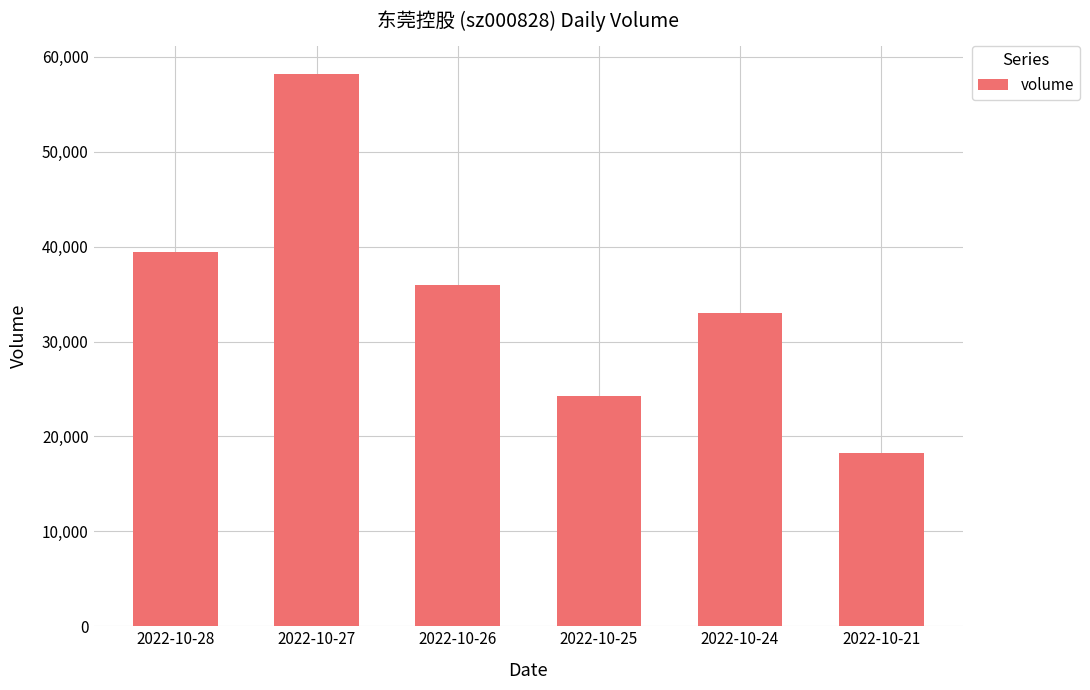

What is the sum of the values at 2022-10-27 and 2022-10-26?

94136